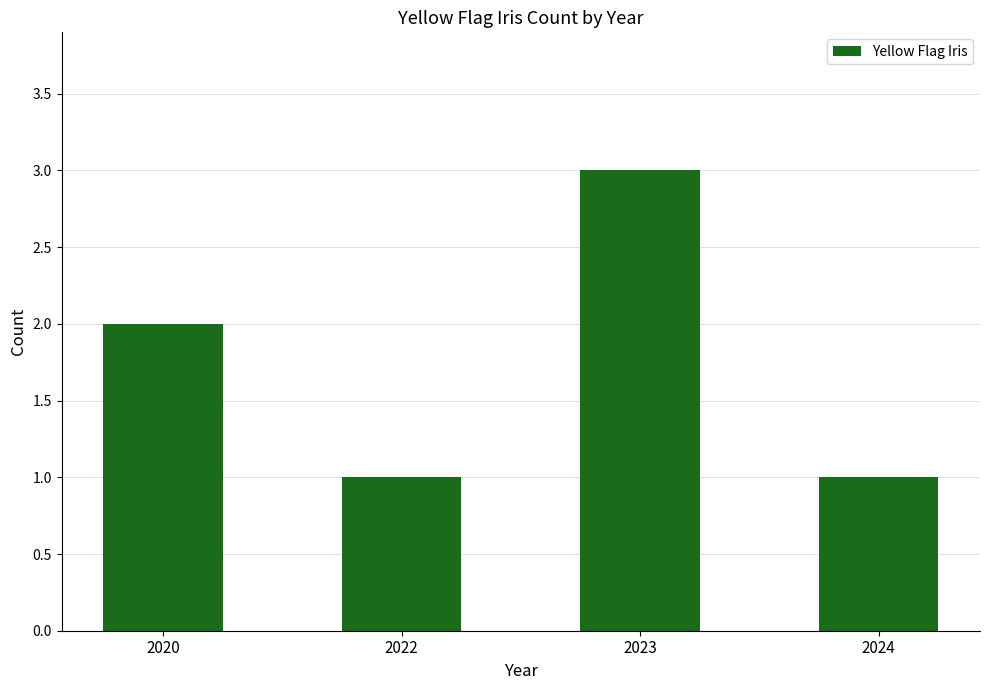

The value at 2022 is 1. True or false?

True